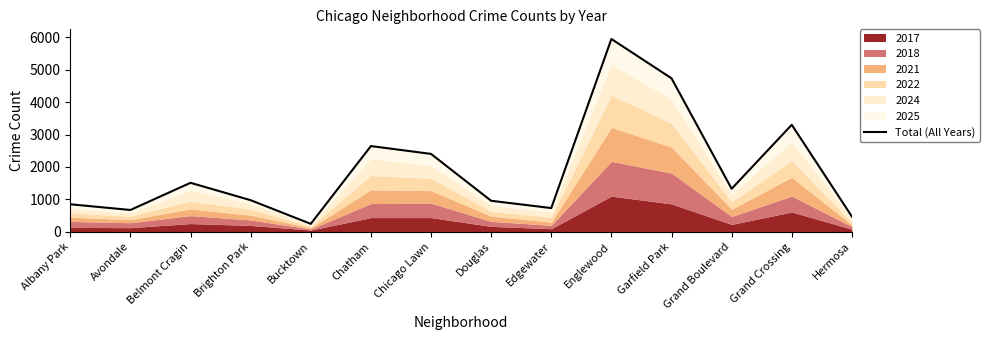

What is the approximate value at Bucktown?

245